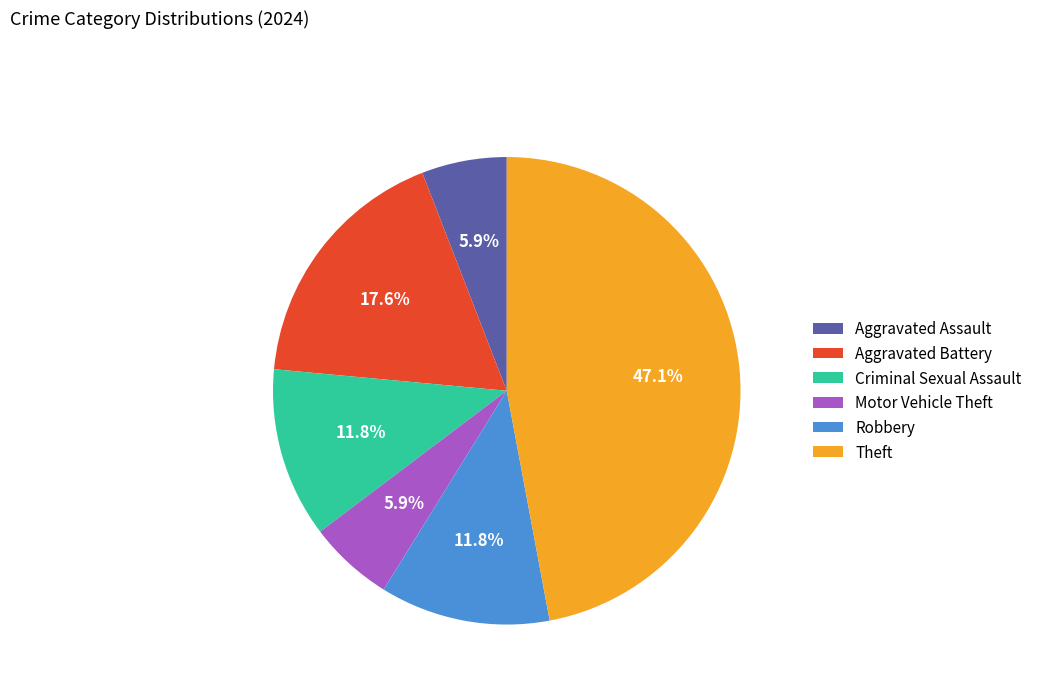

Which category has the biggest portion of the pie?

Theft